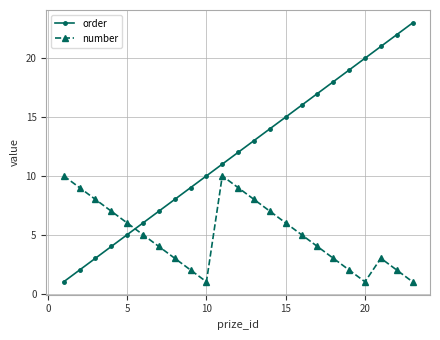

What is the maximum value shown in the chart?

23